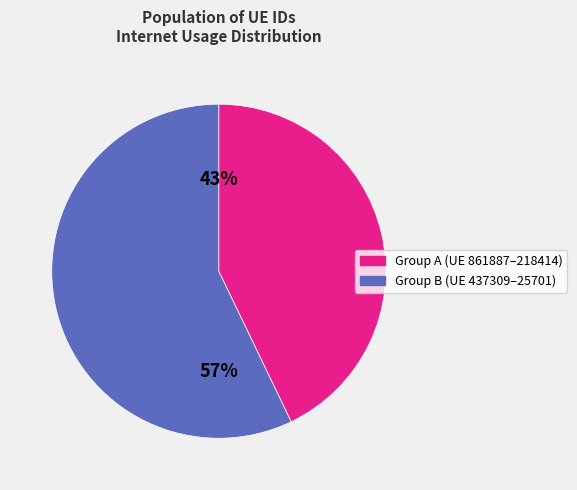

To the nearest percent, what is the difference between the largest and smallest slice percentages?

14%